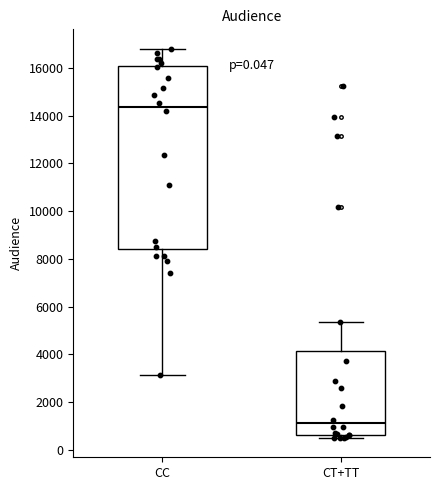

Which box is the tallest, from its lower edge to its upper edge?

CC